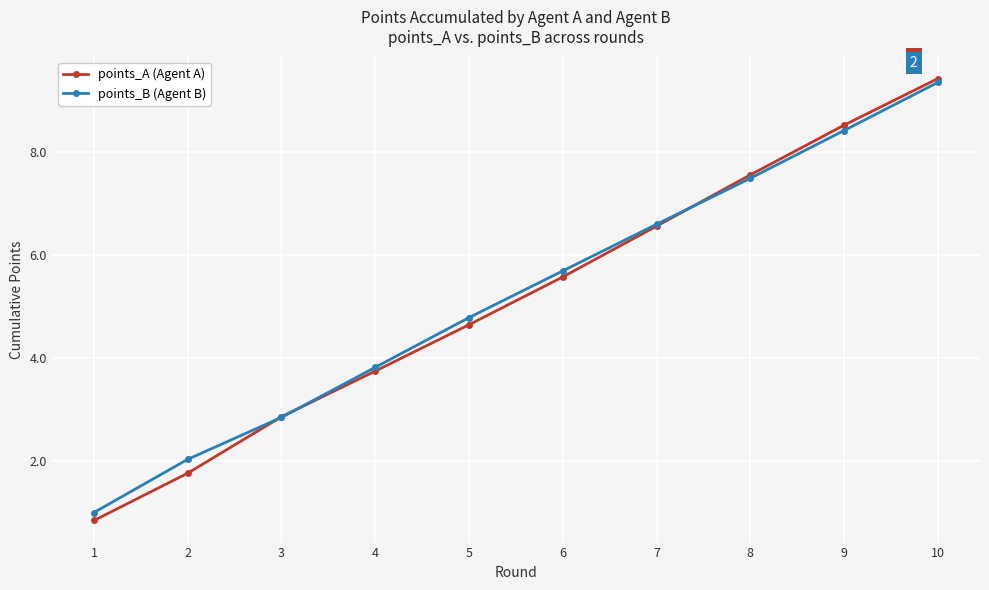

Reading left to right, transcribe all the data shown in this chart.

points_A: 0.8	1.8	2.9	3.7	4.6	5.6	6.6	7.6	8.5	9.4
points_B: 1.0	2.0	2.8	3.8	4.8	5.7	6.6	7.5	8.4	9.4